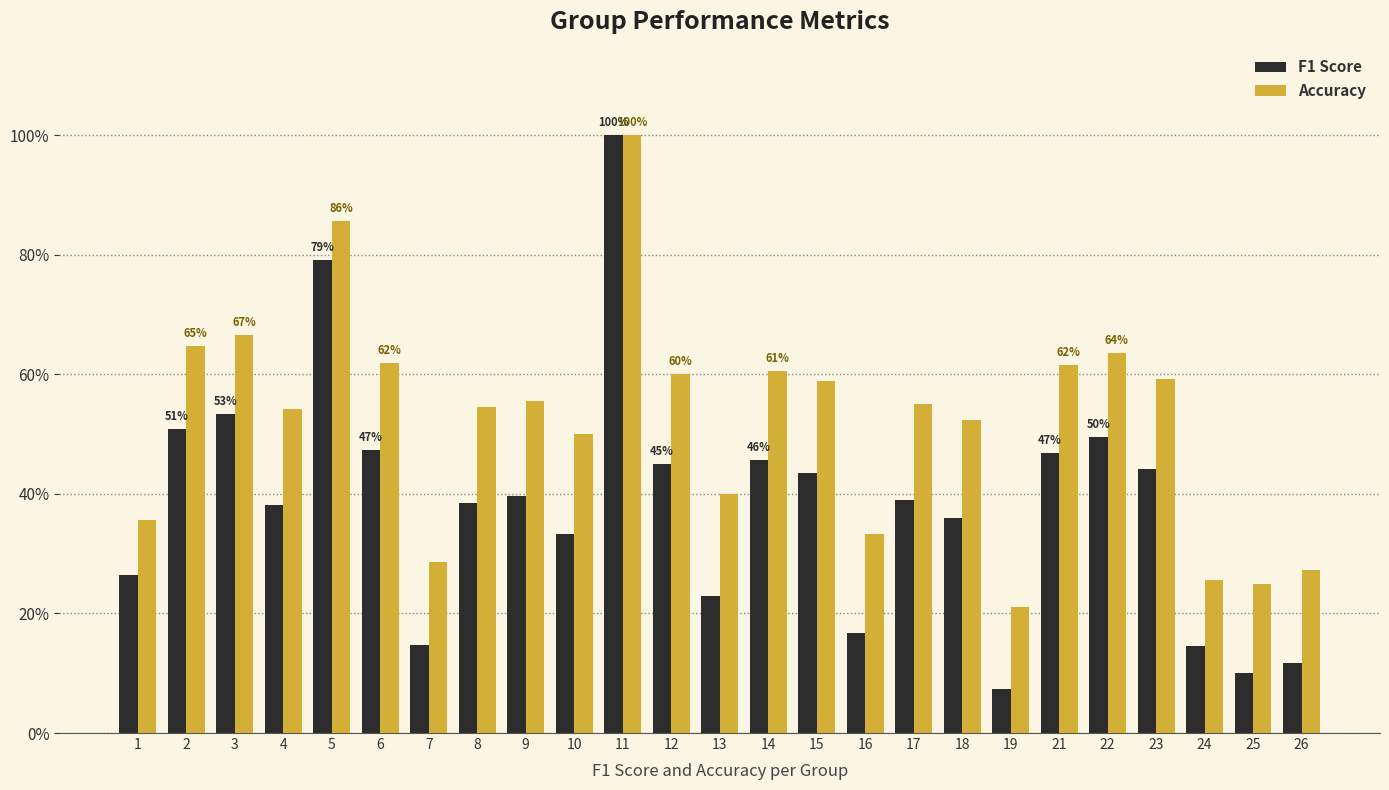

True or false: accuracy has a value of 1.2 at 5.

False